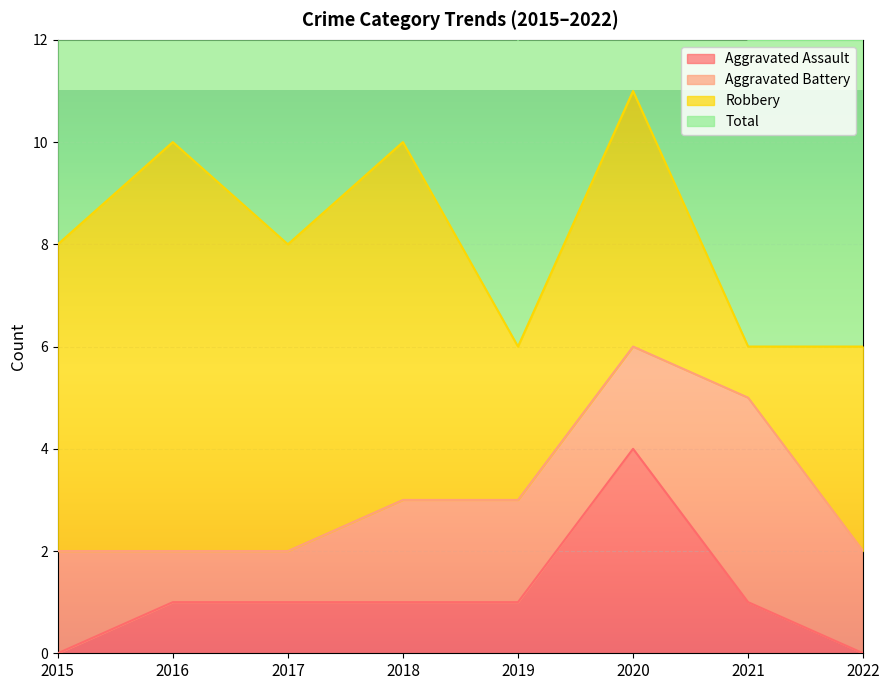

In Aggravated Assault, how many points are higher than both neighbors (excluding endpoints)?

1